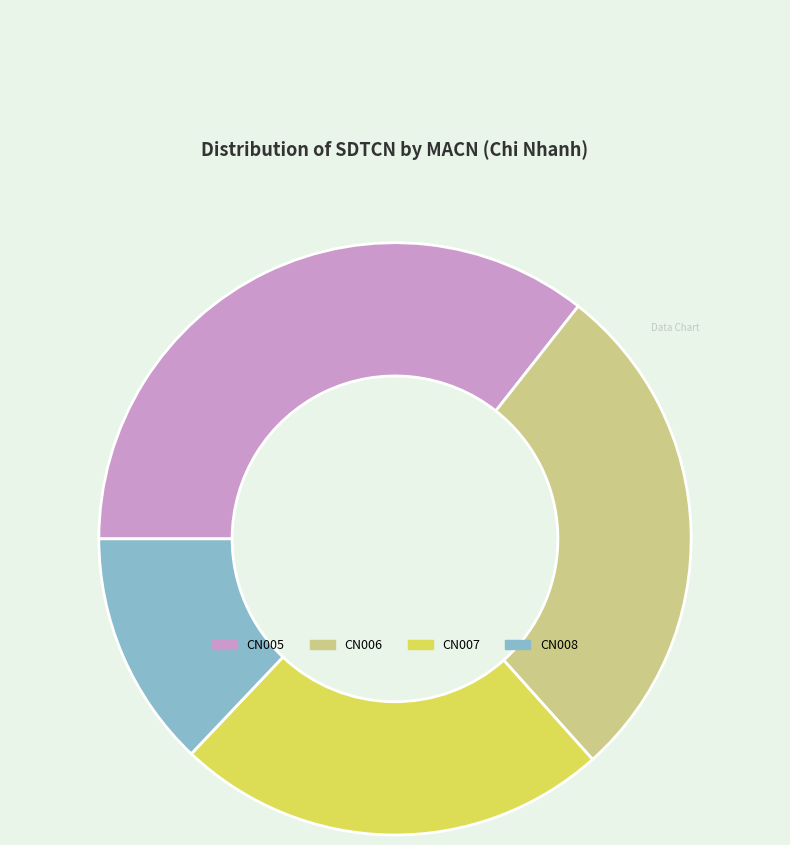

Rank the categories by value from lowest to highest.

CN008, CN007, CN006, CN005